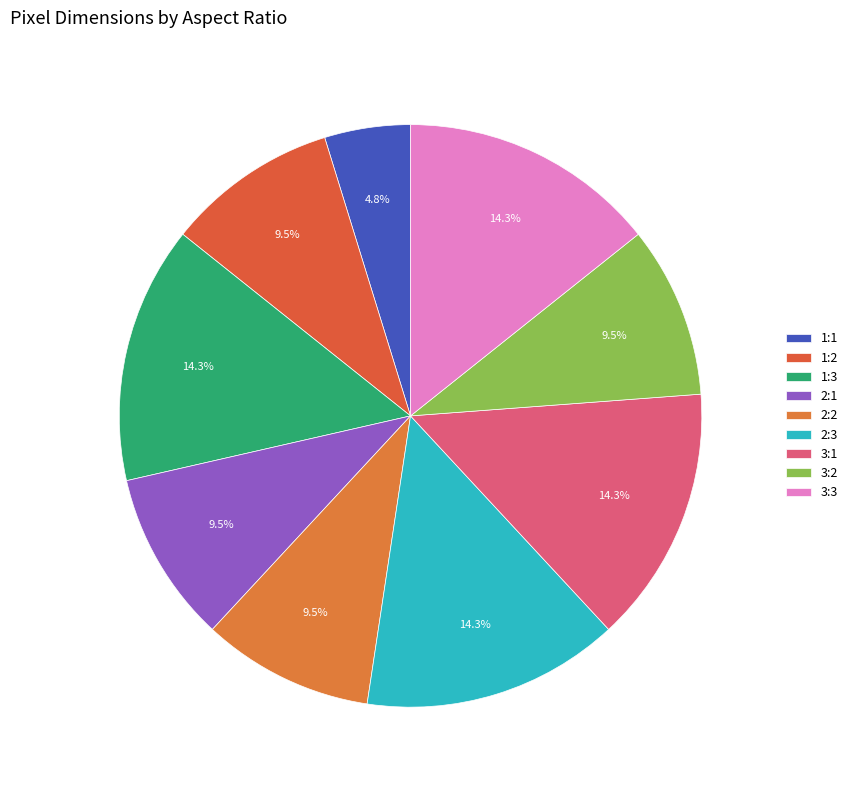

What is the change in value from 1:2 to 2:3?

+240